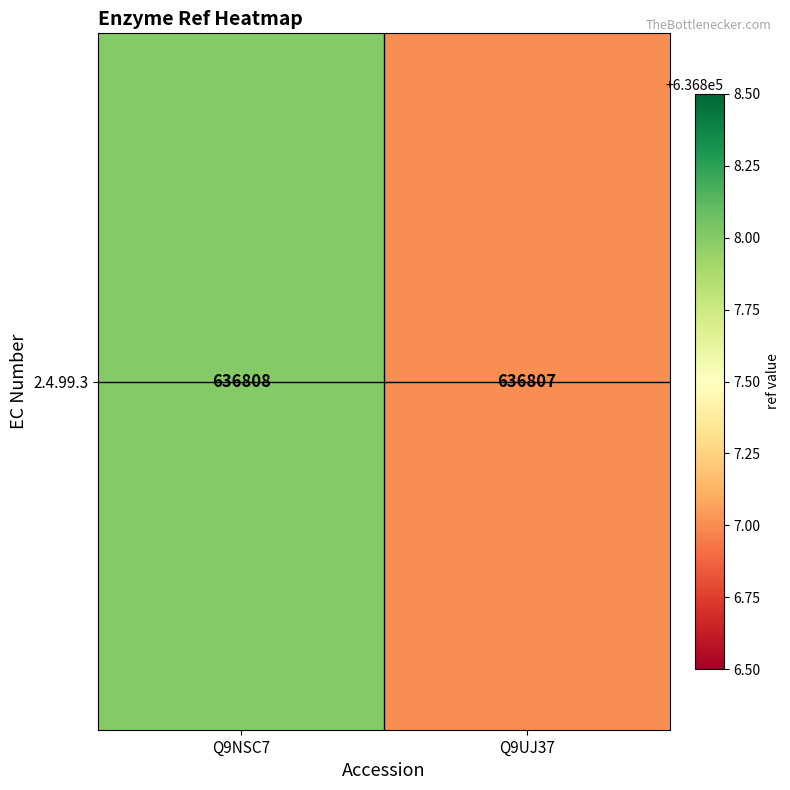

Which category has the lowest value across all series?

Q9UJ37